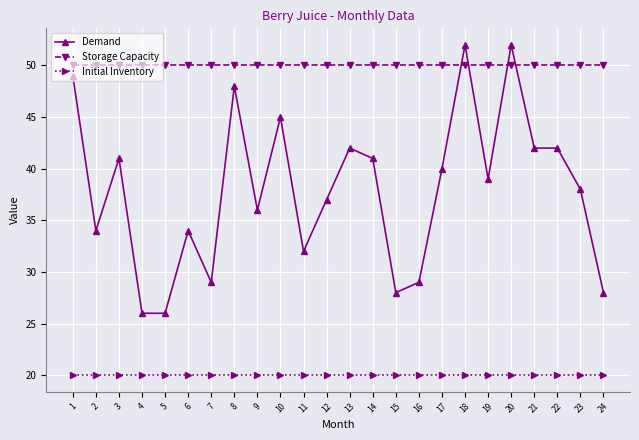

What is the total value across all series at 17?

110